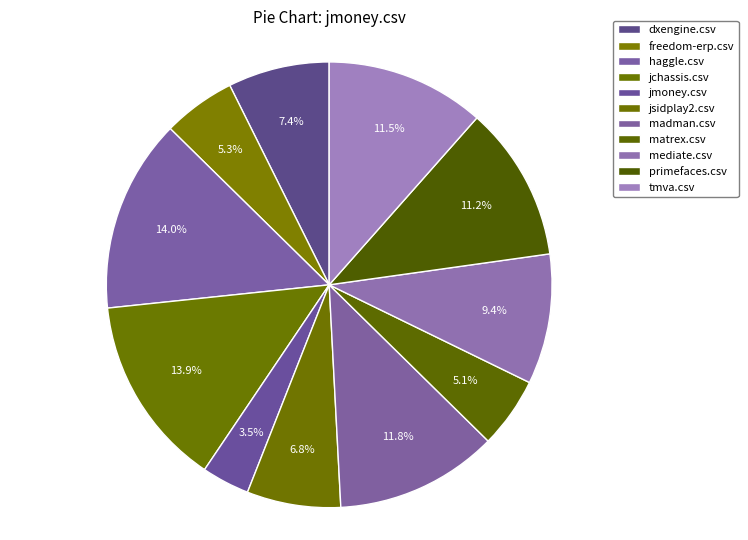

Is dxengine.csv the majority of the pie?

No